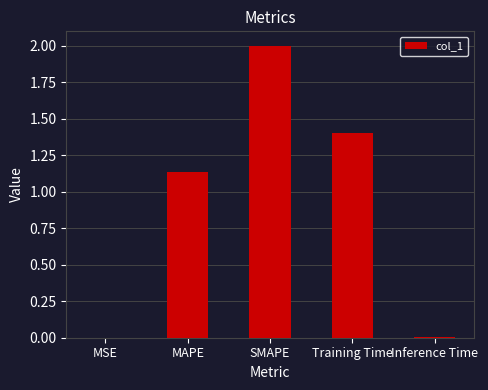

What is the greatest value displayed?

2.0